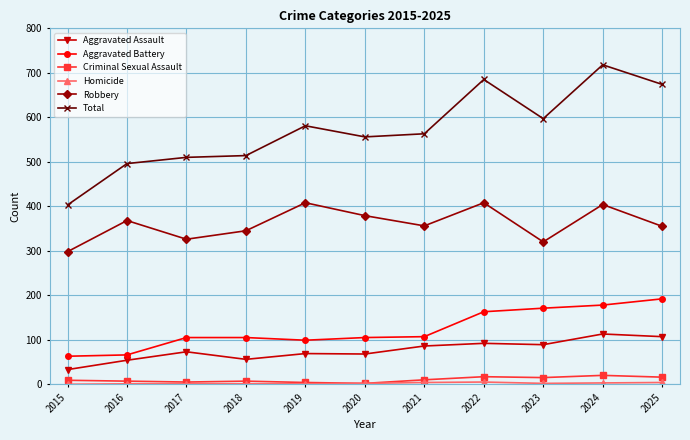

At how many categories does at least one series exceed 395?

11